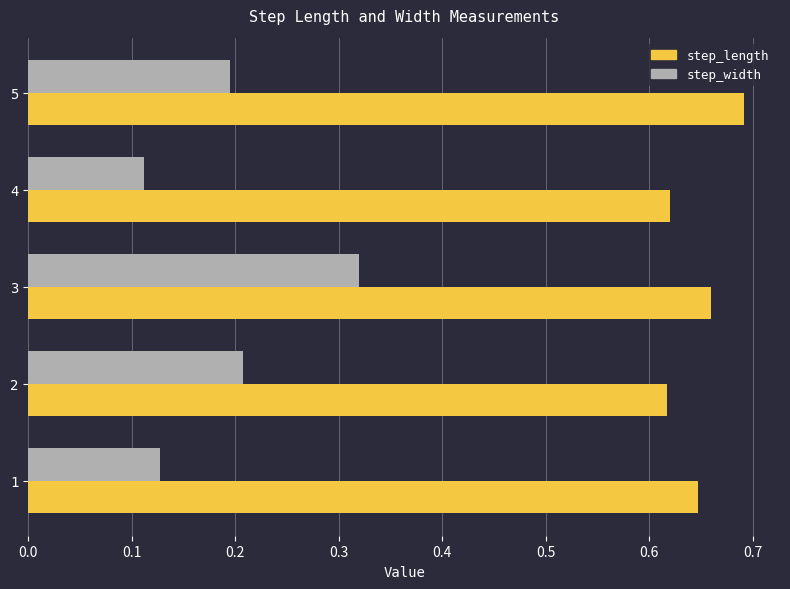

What is the sum of the step_width values at 5 and 2?

0.4